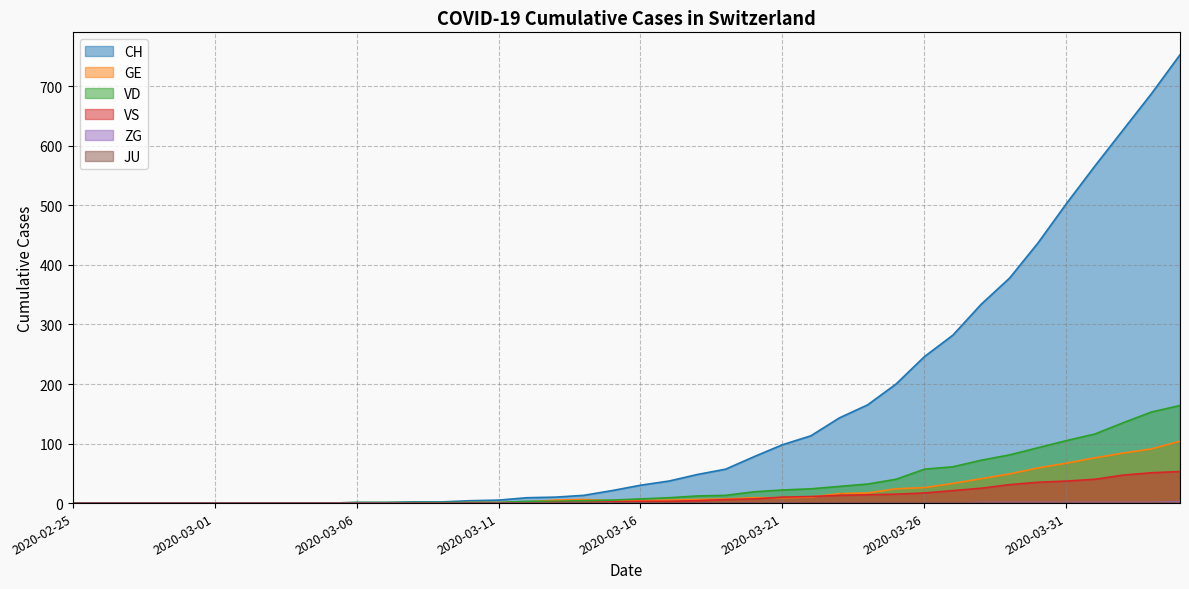

True or false: CH has a value of 13 at 2020-03-14.

True